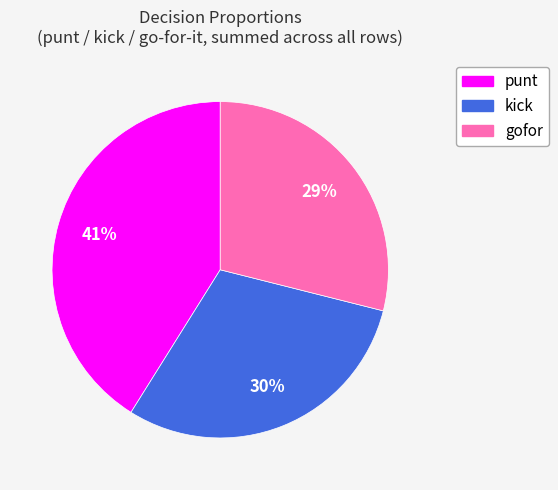

To the nearest percent, what portion does kick represent?

30%